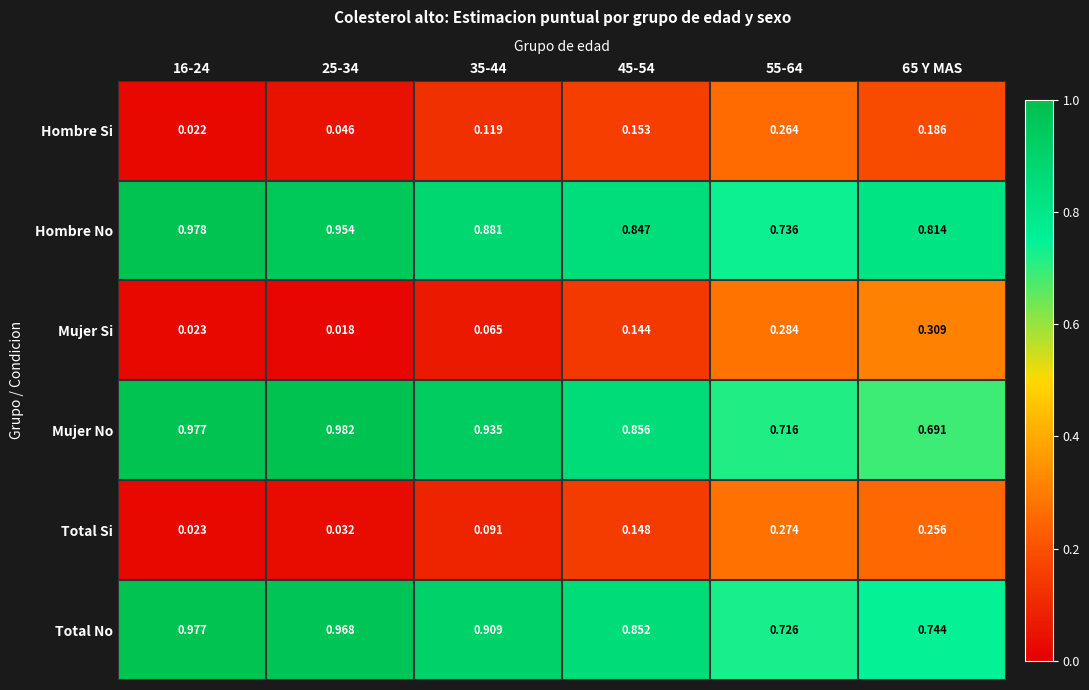

Is the value of Total No at 55-64 greater than the value of Hombre Si at 45-54?

Yes